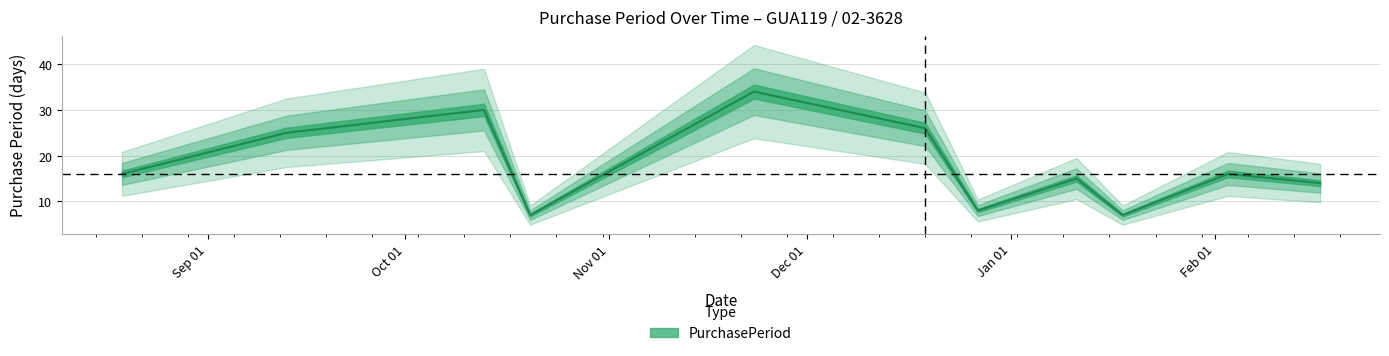

The value at 2016-10-20 is 7. True or false?

True